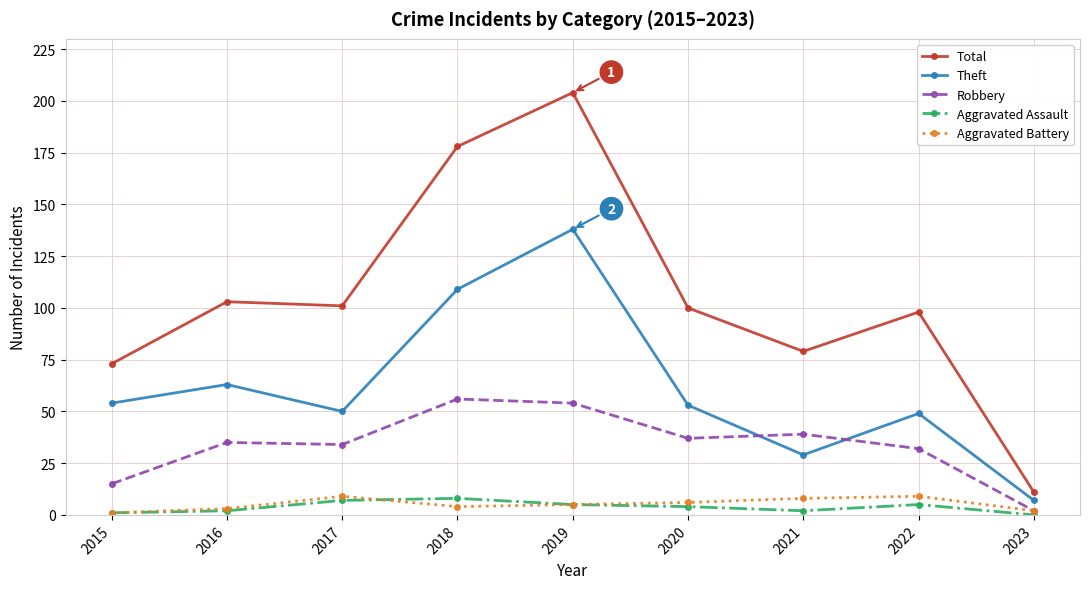

True or false: Robbery and Aggravated Assault cross at least once.

False